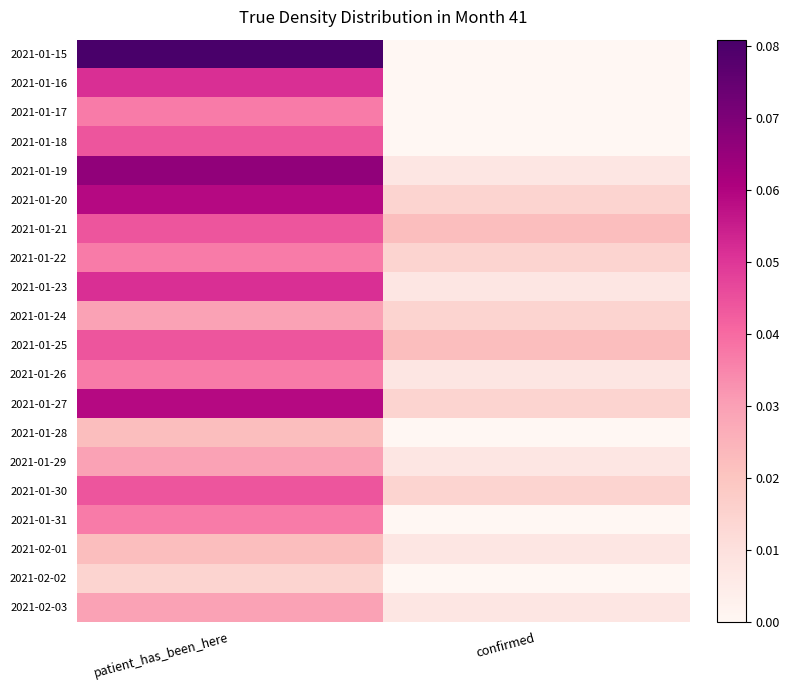

Reading right to left, transcribe all the data shown in this chart.

2021-01-15: confirmed=0.0	patient_has_been_here=0.1
2021-01-16: confirmed=0.0	patient_has_been_here=0.1
2021-01-17: confirmed=0.0	patient_has_been_here=0.0
2021-01-18: confirmed=0.0	patient_has_been_here=0.0
2021-01-19: confirmed=0.0	patient_has_been_here=0.1
2021-01-20: confirmed=0.0	patient_has_been_here=0.1
2021-01-21: confirmed=0.0	patient_has_been_here=0.0
2021-01-22: confirmed=0.0	patient_has_been_here=0.0
2021-01-23: confirmed=0.0	patient_has_been_here=0.1
2021-01-24: confirmed=0.0	patient_has_been_here=0.0
2021-01-25: confirmed=0.0	patient_has_been_here=0.0
2021-01-26: confirmed=0.0	patient_has_been_here=0.0
2021-01-27: confirmed=0.0	patient_has_been_here=0.1
2021-01-28: confirmed=0.0	patient_has_been_here=0.0
2021-01-29: confirmed=0.0	patient_has_been_here=0.0
2021-01-30: confirmed=0.0	patient_has_been_here=0.0
2021-01-31: confirmed=0.0	patient_has_been_here=0.0
2021-02-01: confirmed=0.0	patient_has_been_here=0.0
2021-02-02: confirmed=0.0	patient_has_been_here=0.0
2021-02-03: confirmed=0.0	patient_has_been_here=0.0